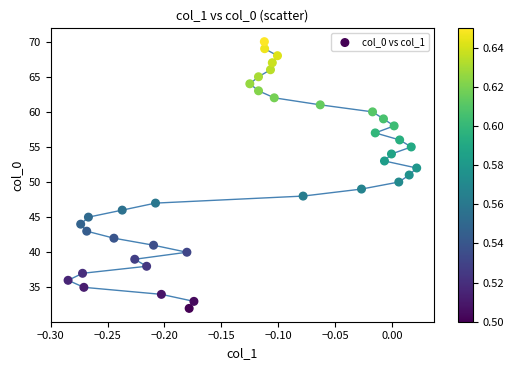

What is the range of Y values (max minus min)?

38